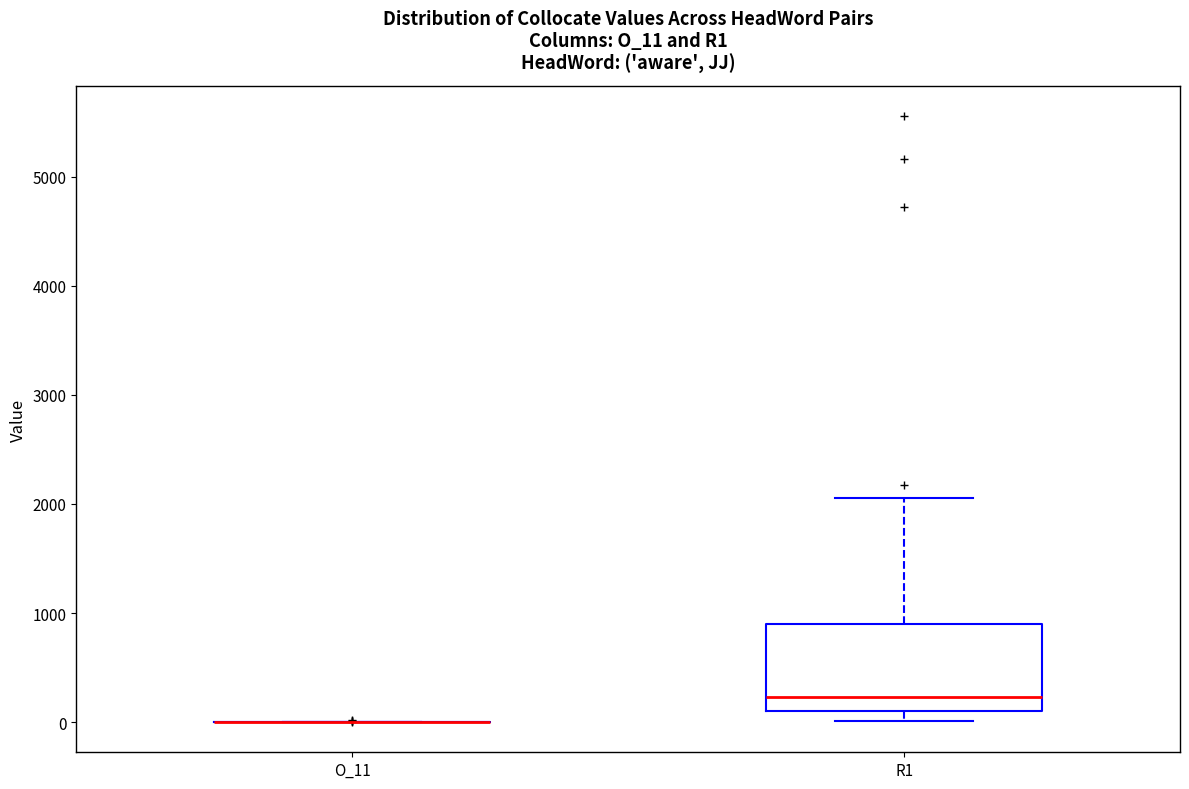

Comparing the boxes themselves (not the whiskers), which one is the tallest?

R1